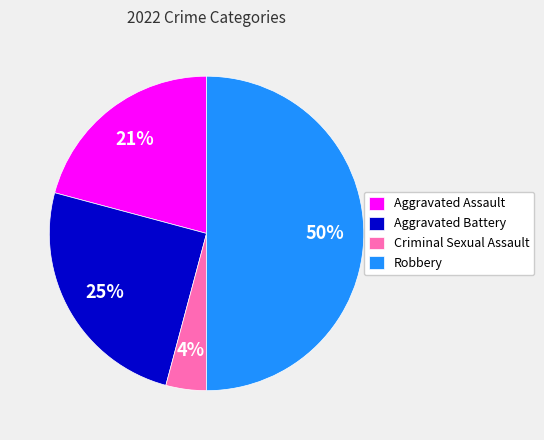

What is the smallest slice in the pie chart?

Criminal Sexual Assault